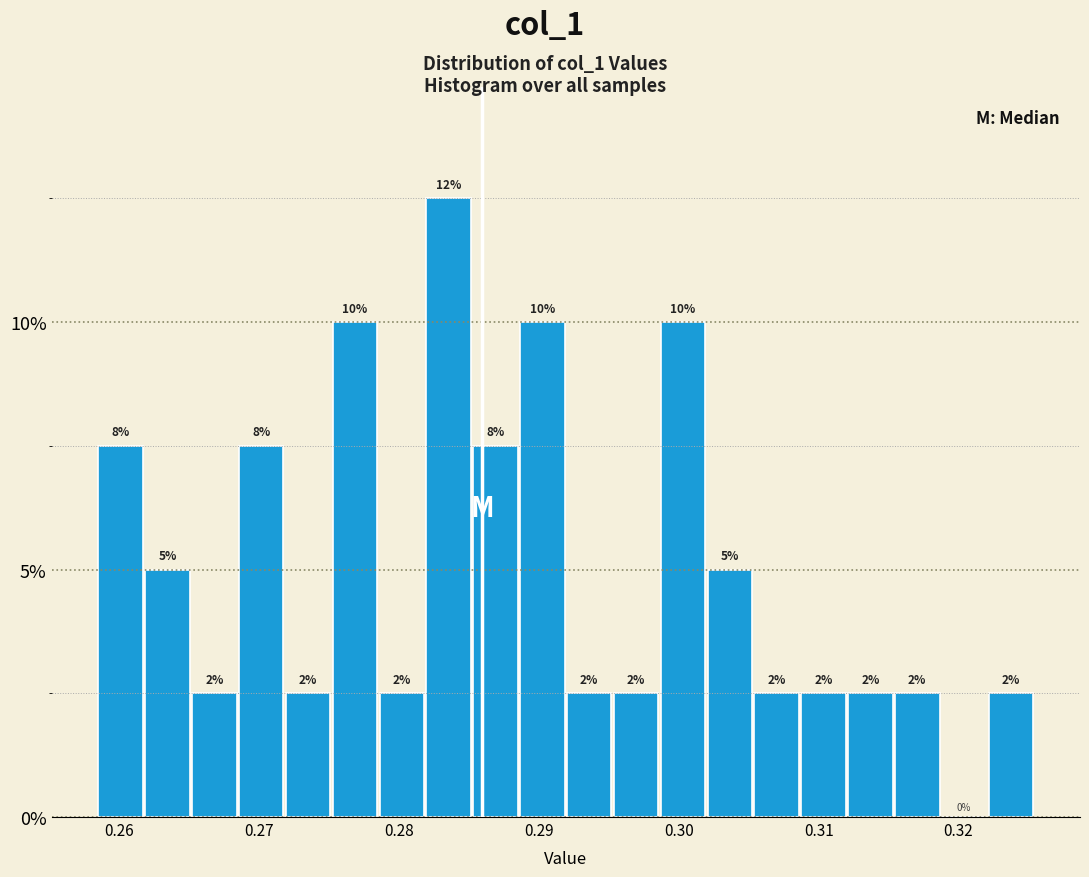

Around what value on the x-axis is the tallest bar? Give the approximate position of its centre, as read against the axis.

0.284